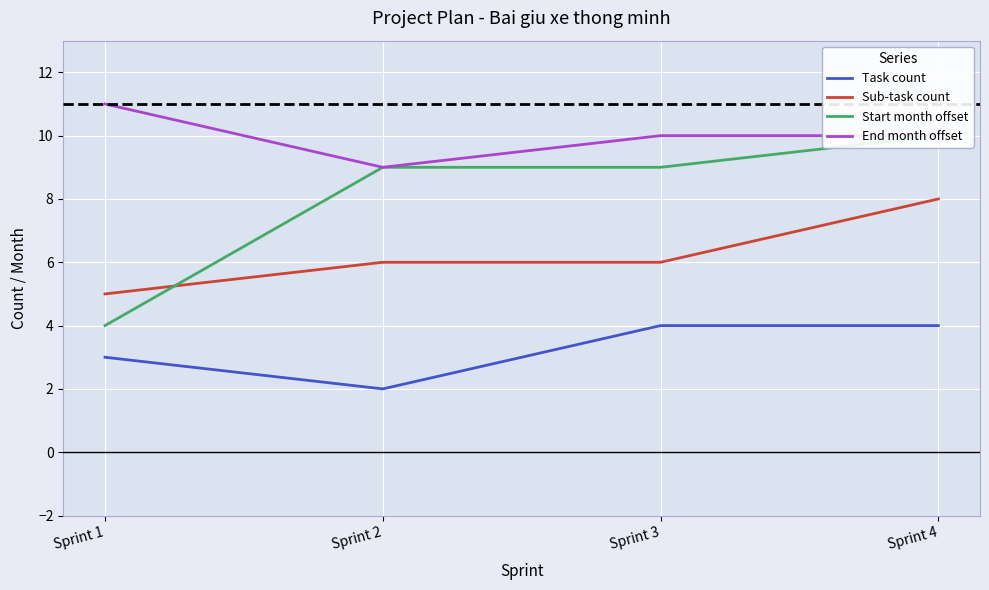

Which series has the largest total across all categories?

End month offset